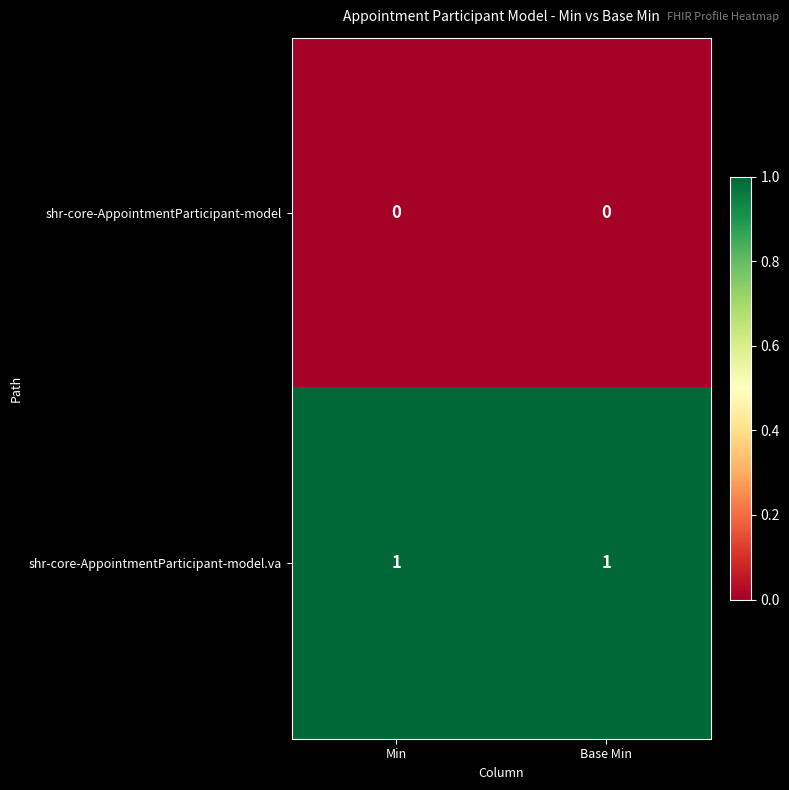

How many distinct data groups are displayed?

2